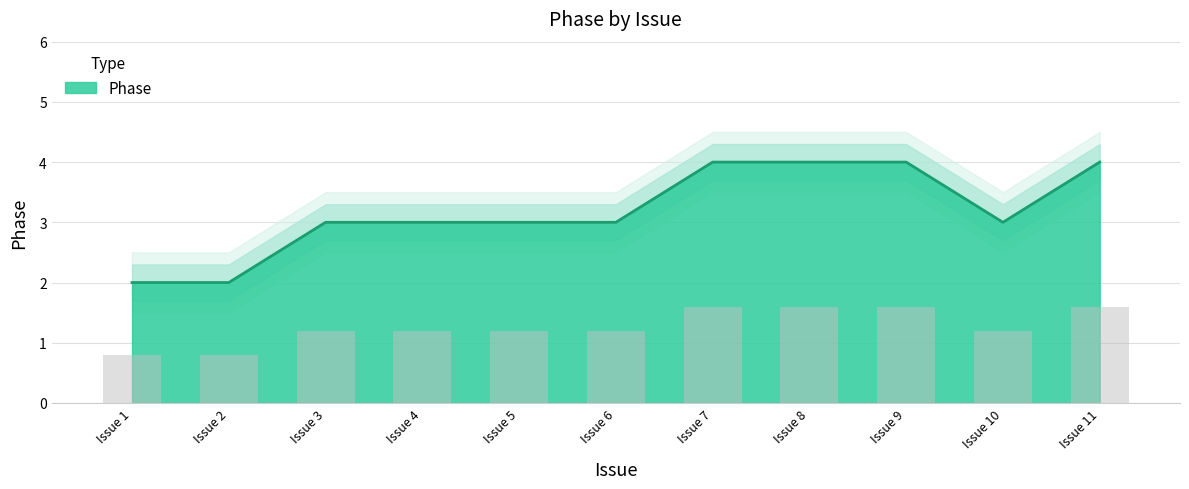

What is the maximum value shown in the chart?

4.0